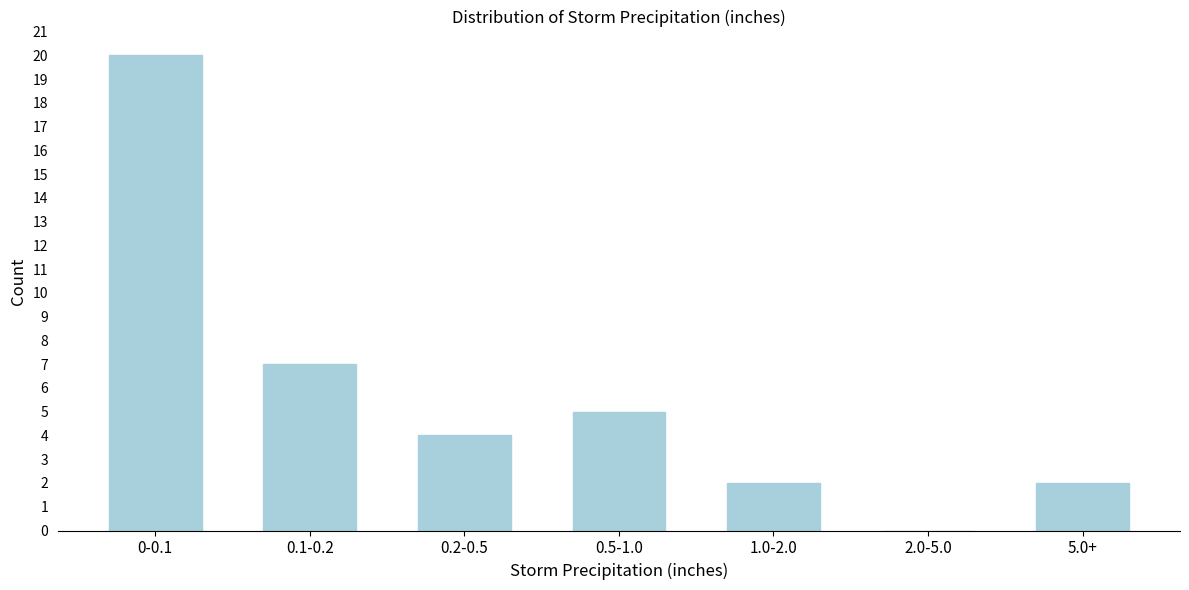

Reading left to right, list all the values displayed in this chart.

0-0.1=20	0.1-0.2=7	0.2-0.5=4	0.5-1.0=5	1.0-2.0=2	2.0-5.0=0	5.0+=2